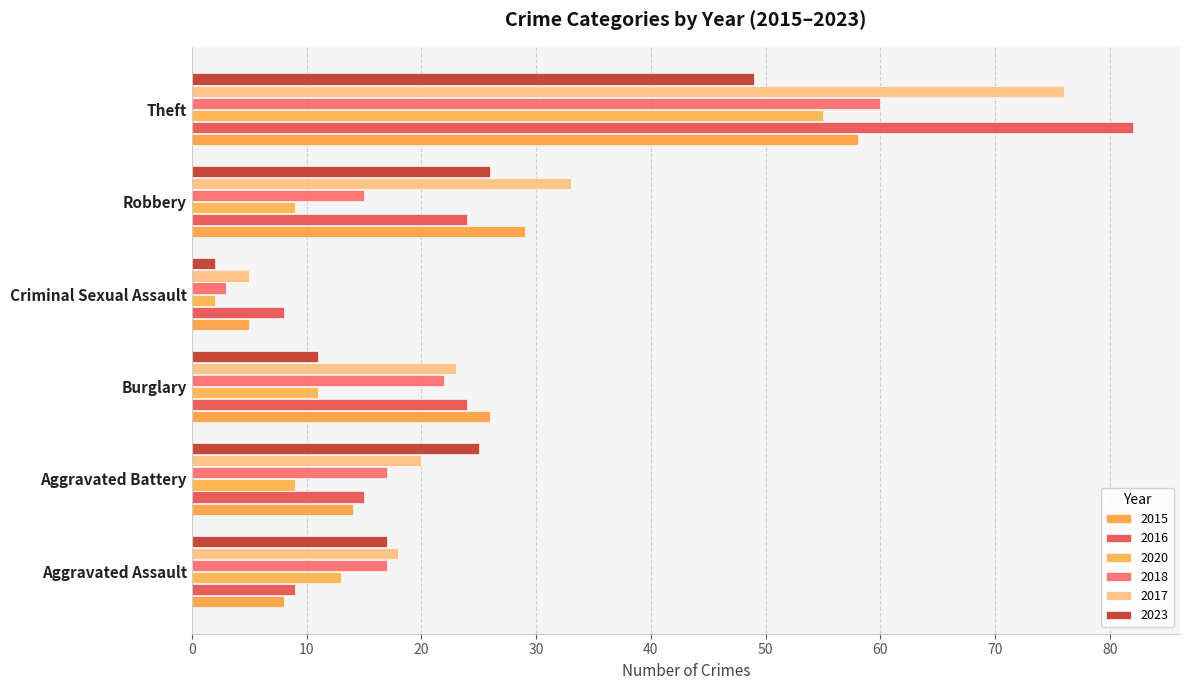

Is it true that 2023 equals 3 at Criminal Sexual Assault?

False